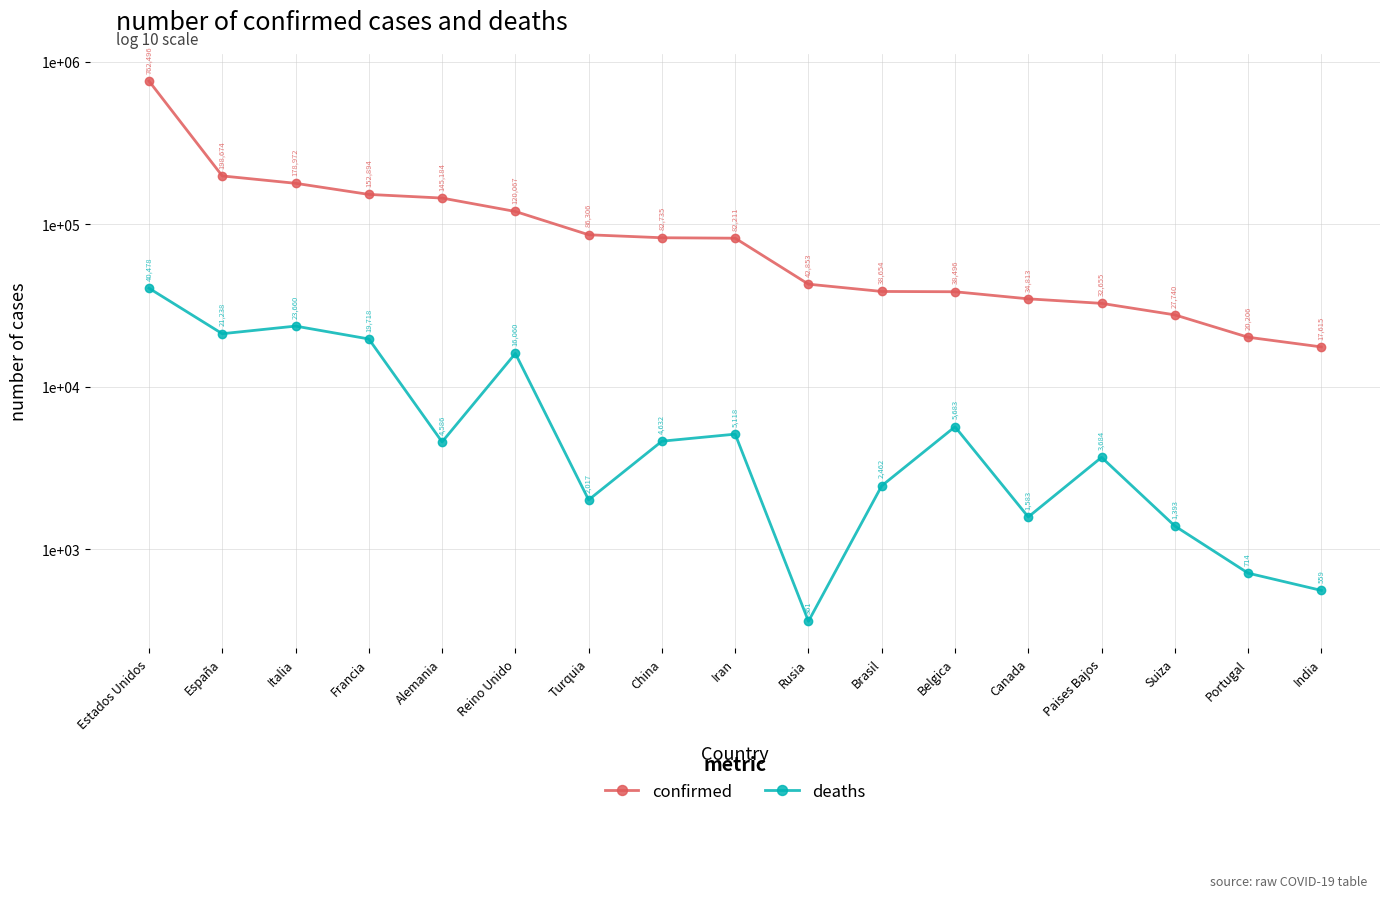

What is the label of the 16th point from the right?

España